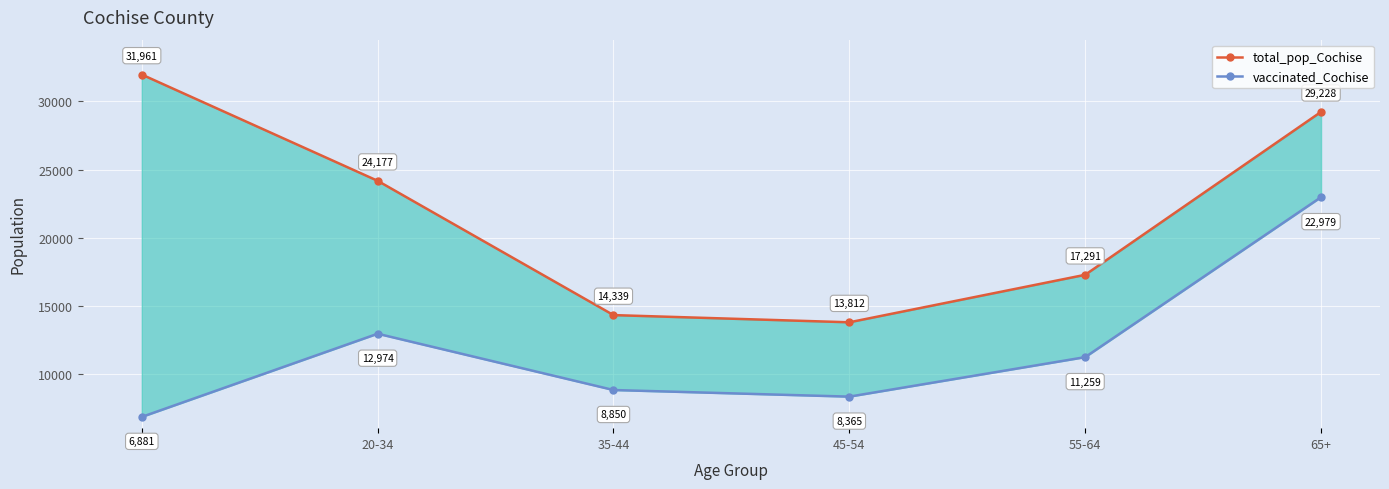

True or false: total_pop_Cochise and vaccinated_Cochise intersect in this chart.

False